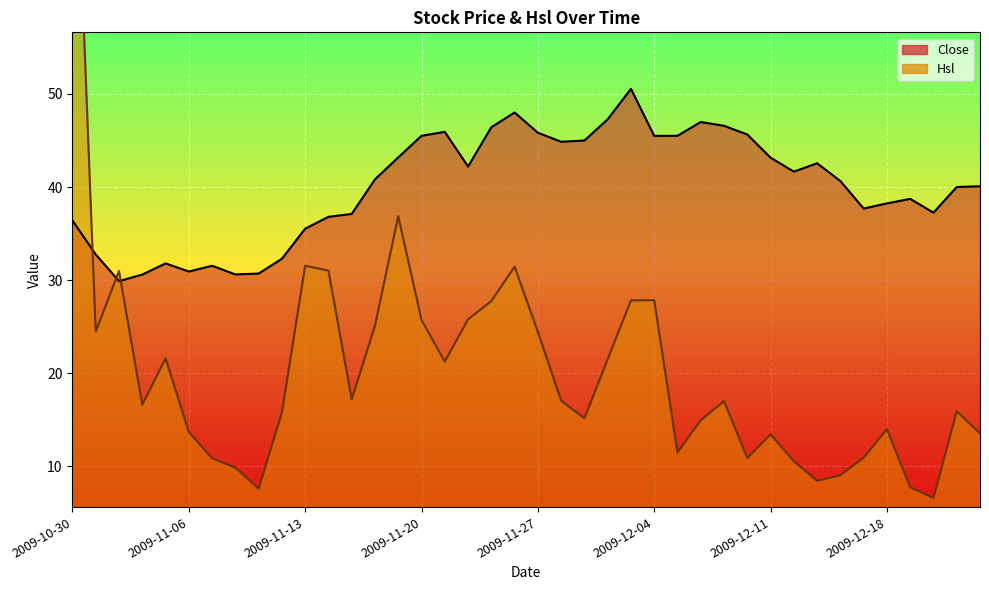

Which has a higher value, 2009-11-23 or 2009-12-14?

2009-11-23